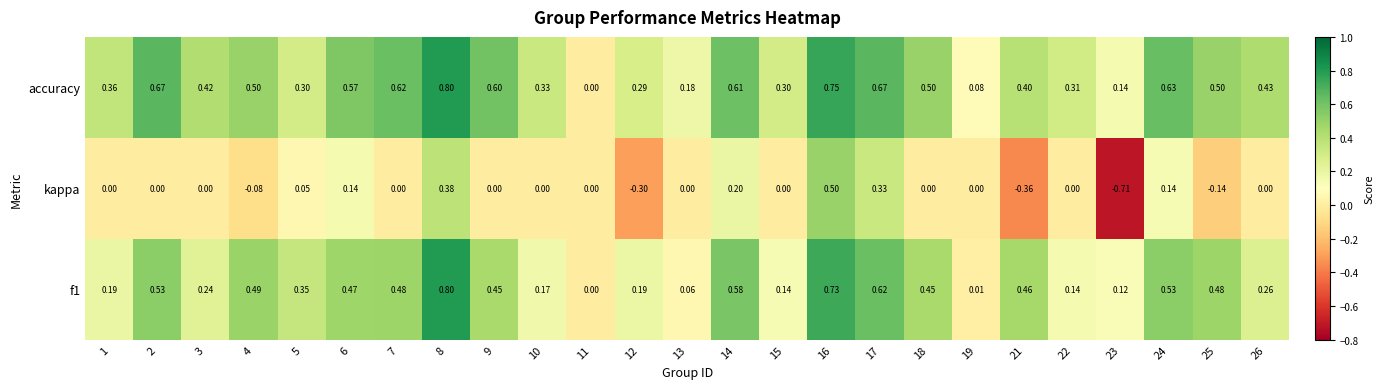

Which series has the widest spread of values?

kappa